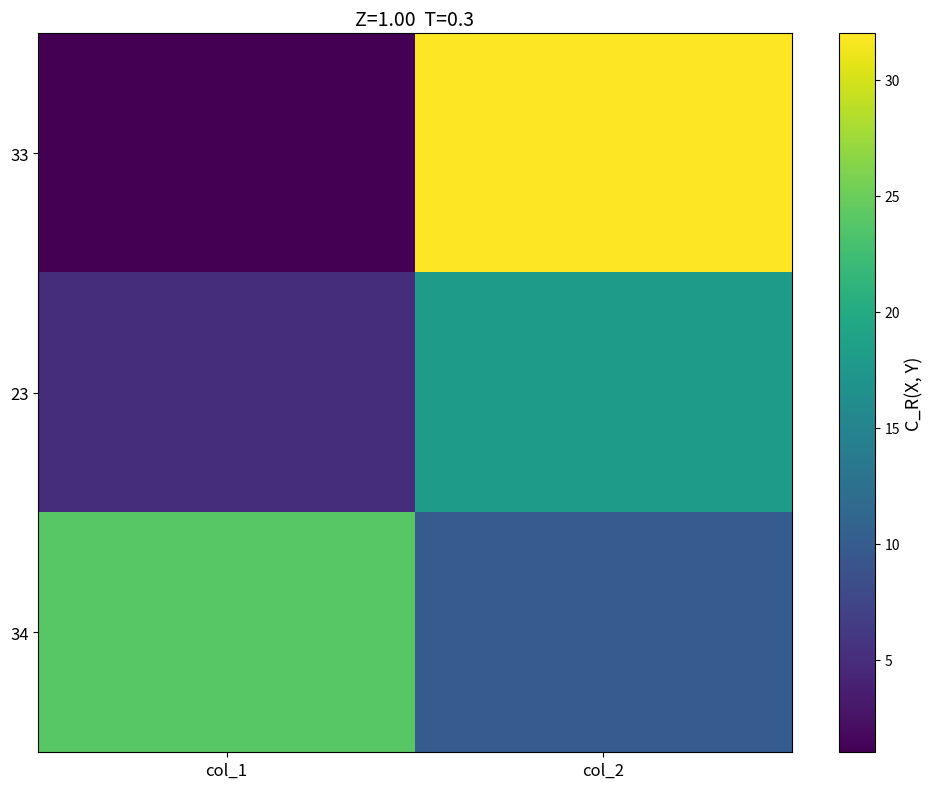

At col_1, list the series in order from smallest to largest.

33, 23, 34